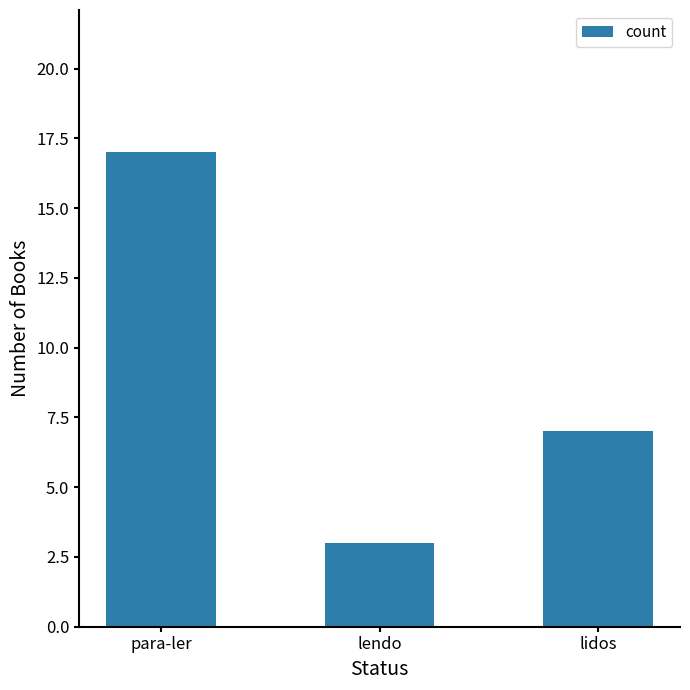

List the labels in order of value, largest first.

para-ler, lidos, lendo